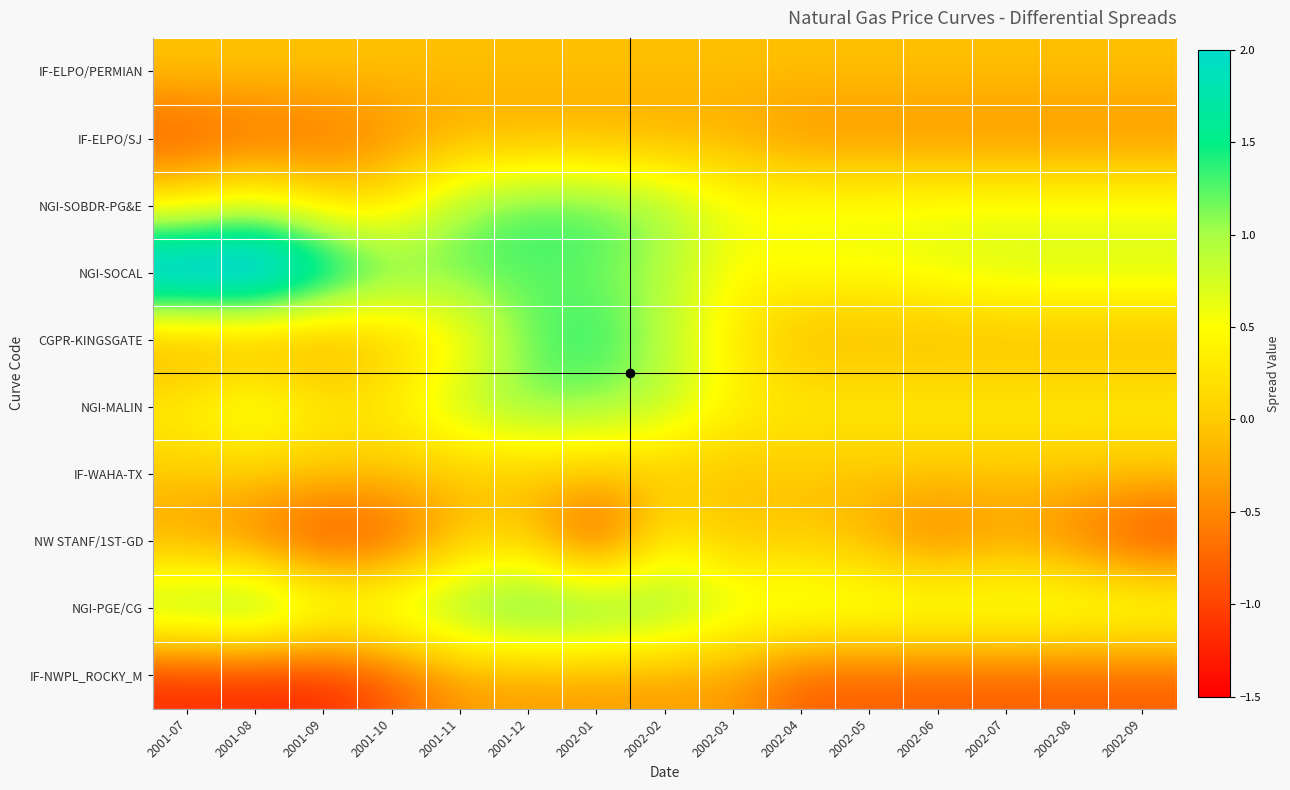

Which series has the largest range (max minus min)?

NGI-SOCAL